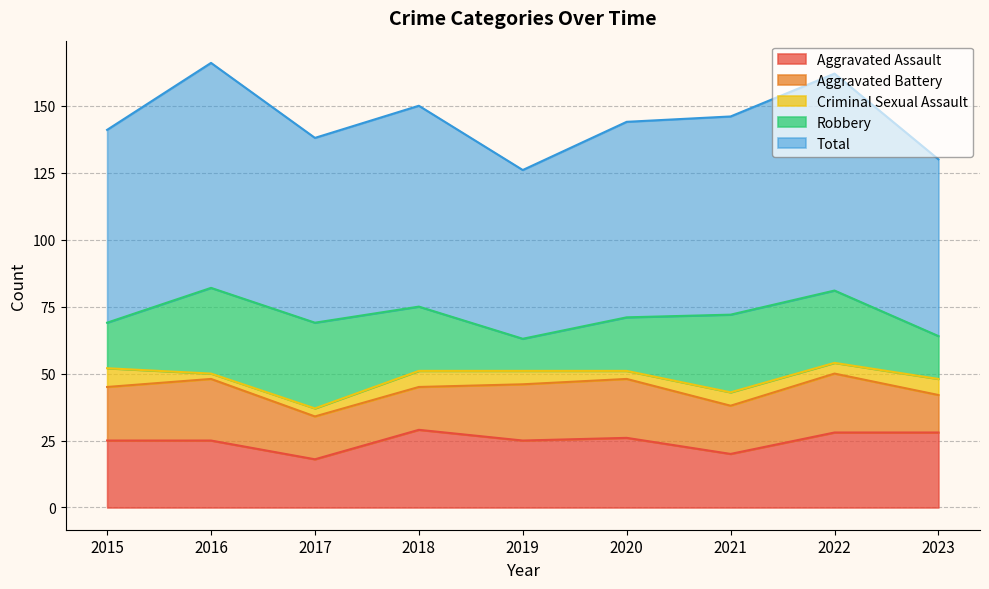

The value of Aggravated Battery at 2016 is 41. True or false?

False